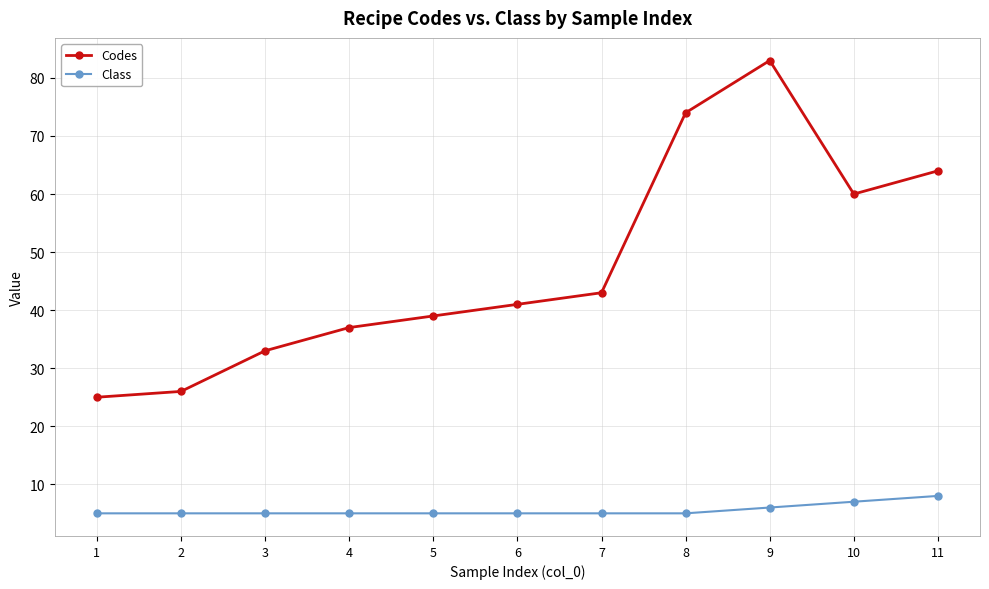

True or false: Class has a value of 5 at 1.

True